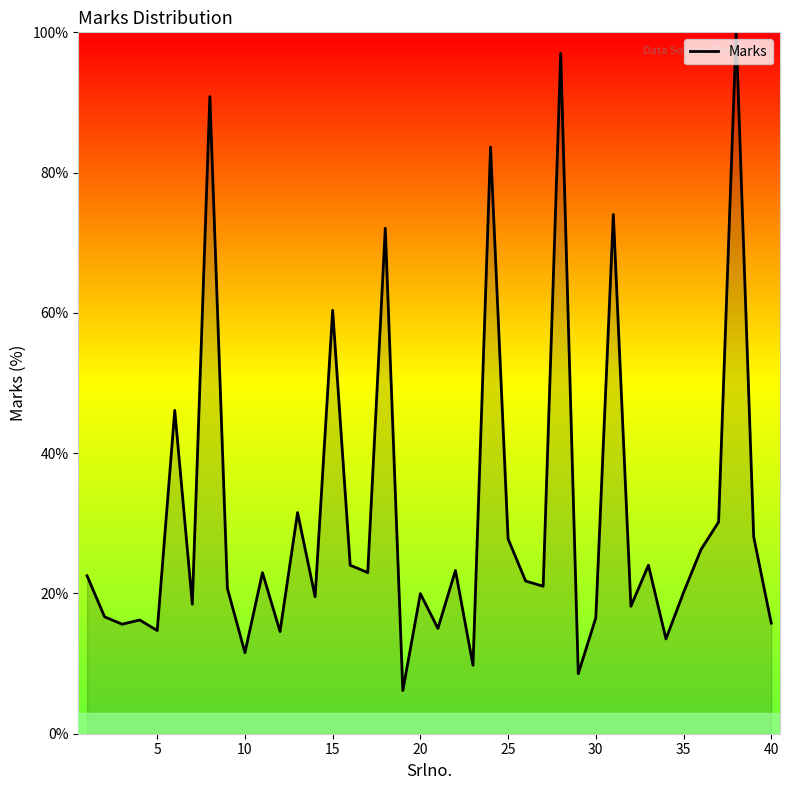

What is the difference between the maximum and minimum values?

93.8